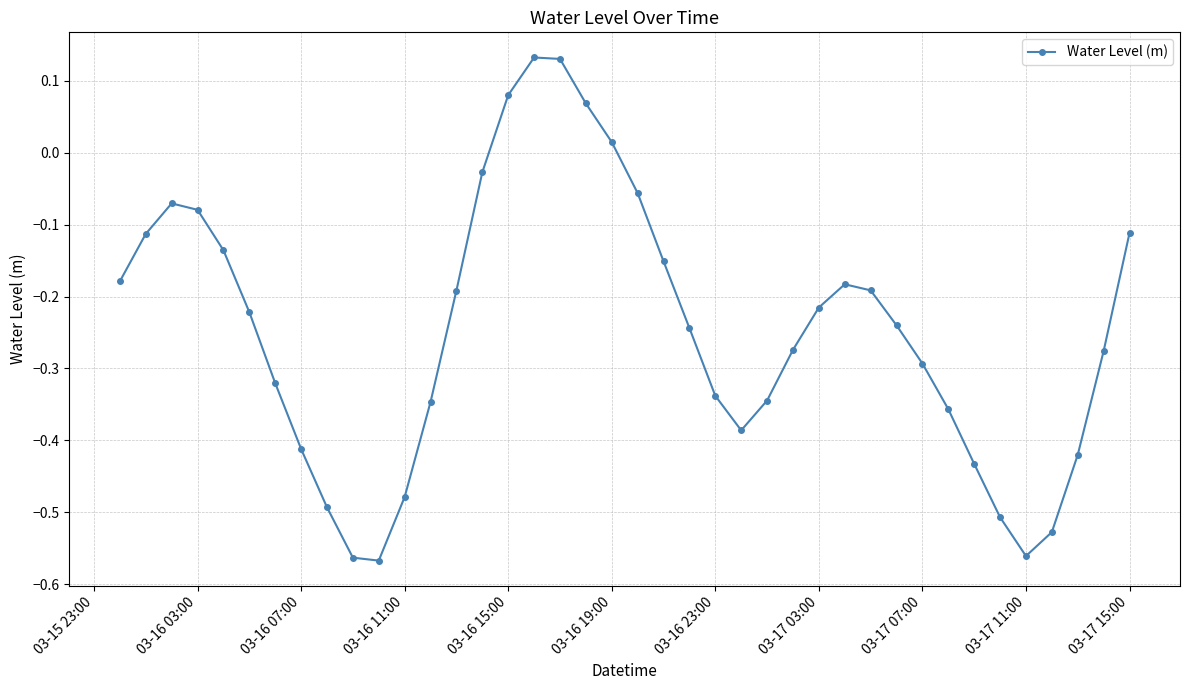

What is the difference between the maximum and second lowest values?

0.7